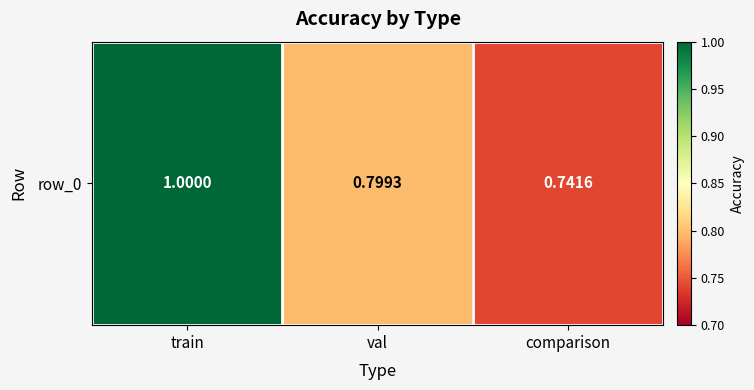

List the labels in order of value, smallest first.

comparison, val, train